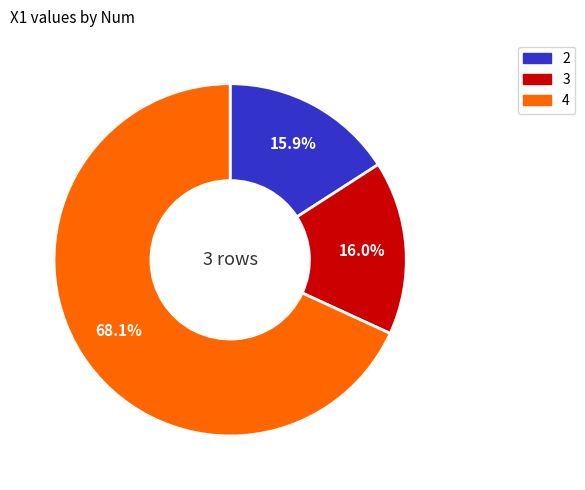

Which slice represents more than half of the pie?

4